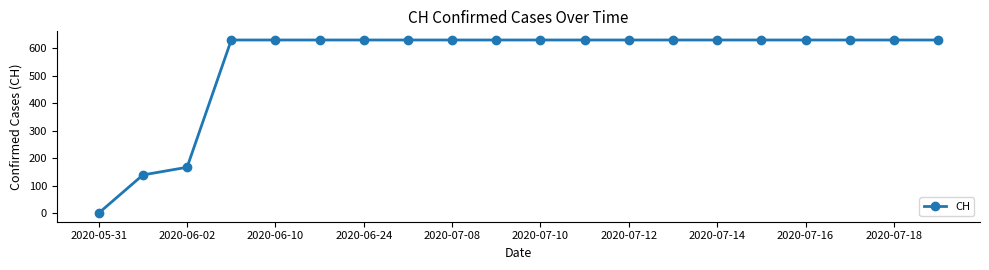

What is the value of the 15th point from the left?

631